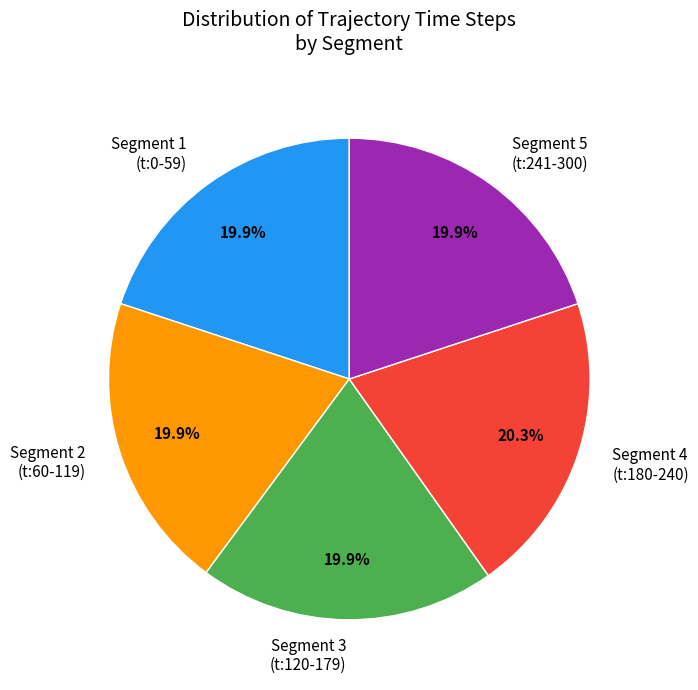

Approximately how many times larger is the value at Segment 1 (t:0-59) compared to Segment 2 (t:60-119)?

1.0